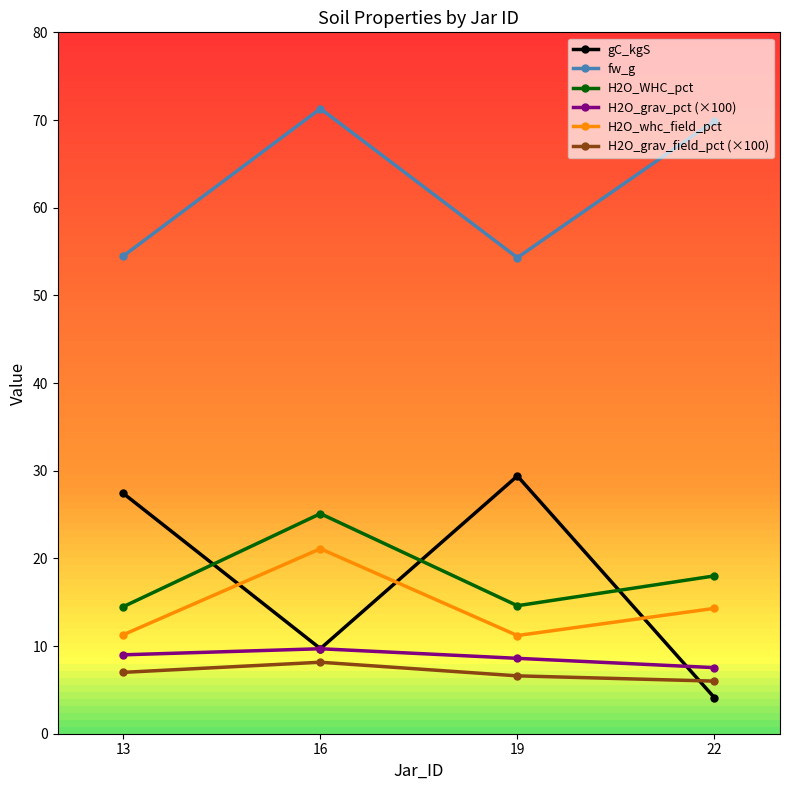

The value of gC_kgS at 22 is 4.1. True or false?

True